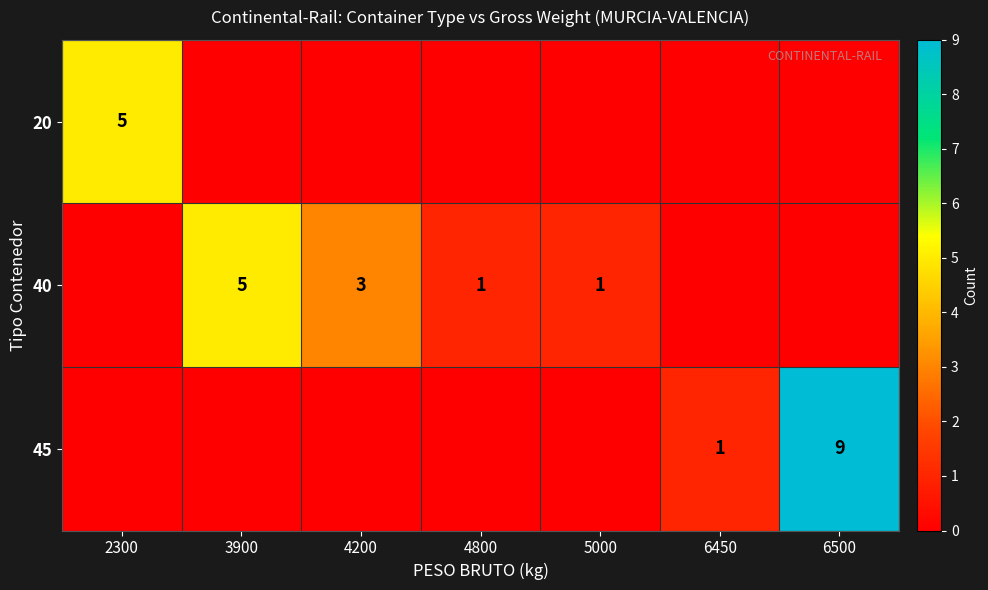

Is it true that 40 equals 1 at 4800?

True